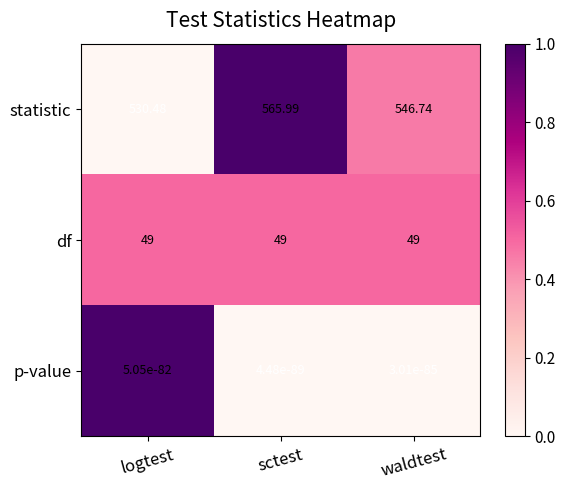

How many distinct data groups are displayed?

3